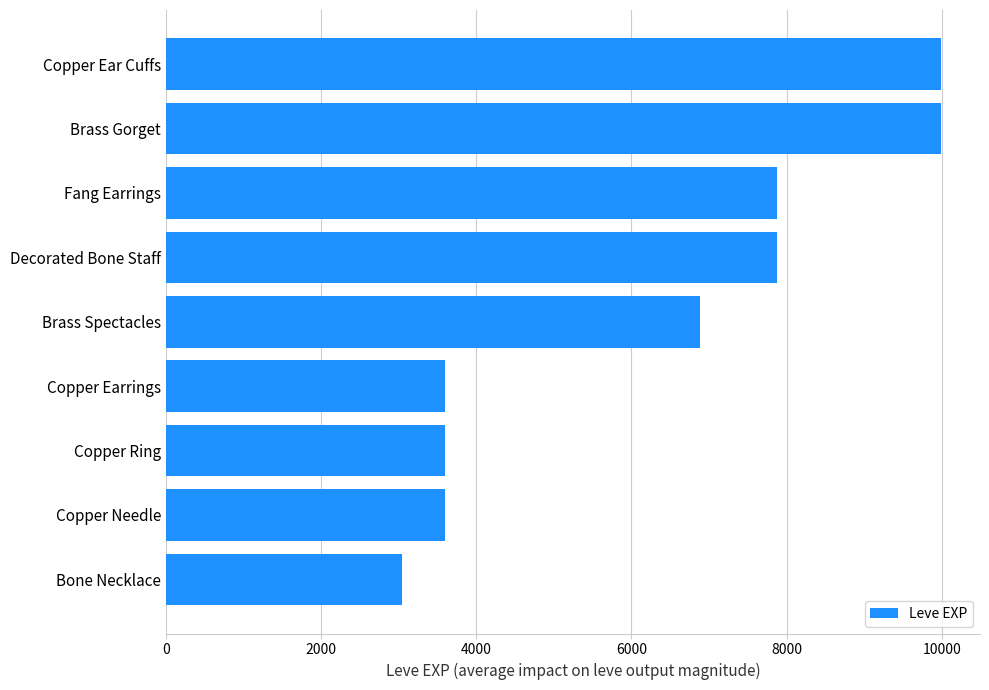

The value at Copper Needle is 2276. True or false?

False